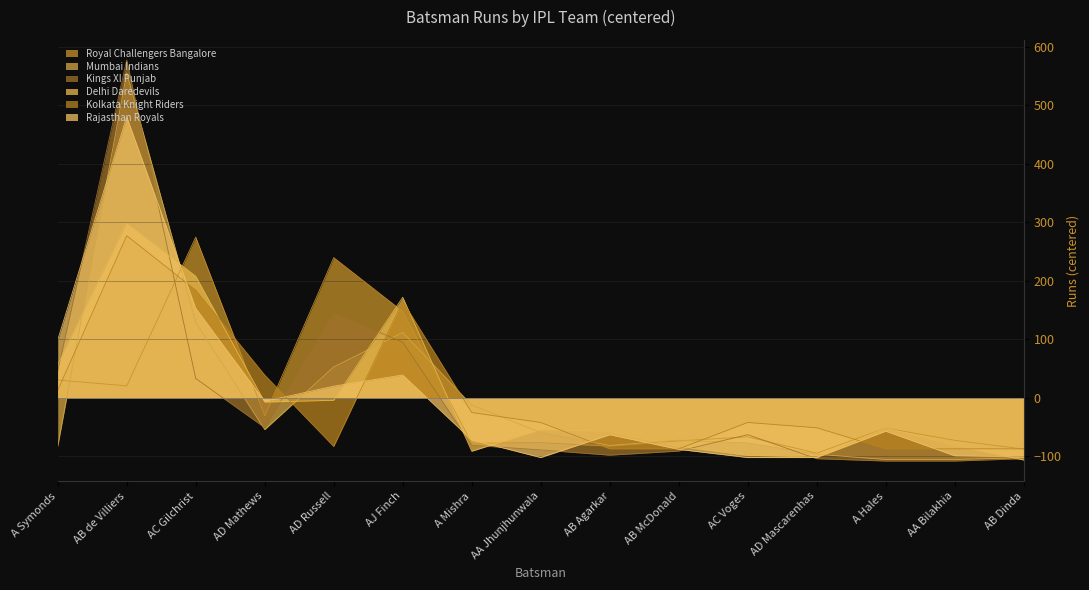

How many lines are shown in the chart?

6